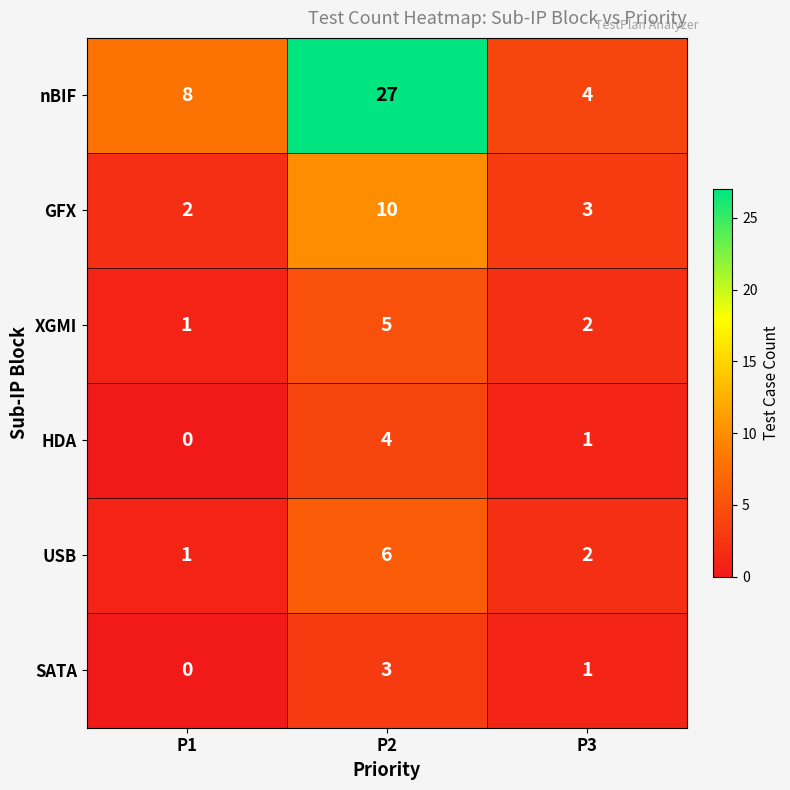

Which series changed the most between P1 and P3?

nBIF